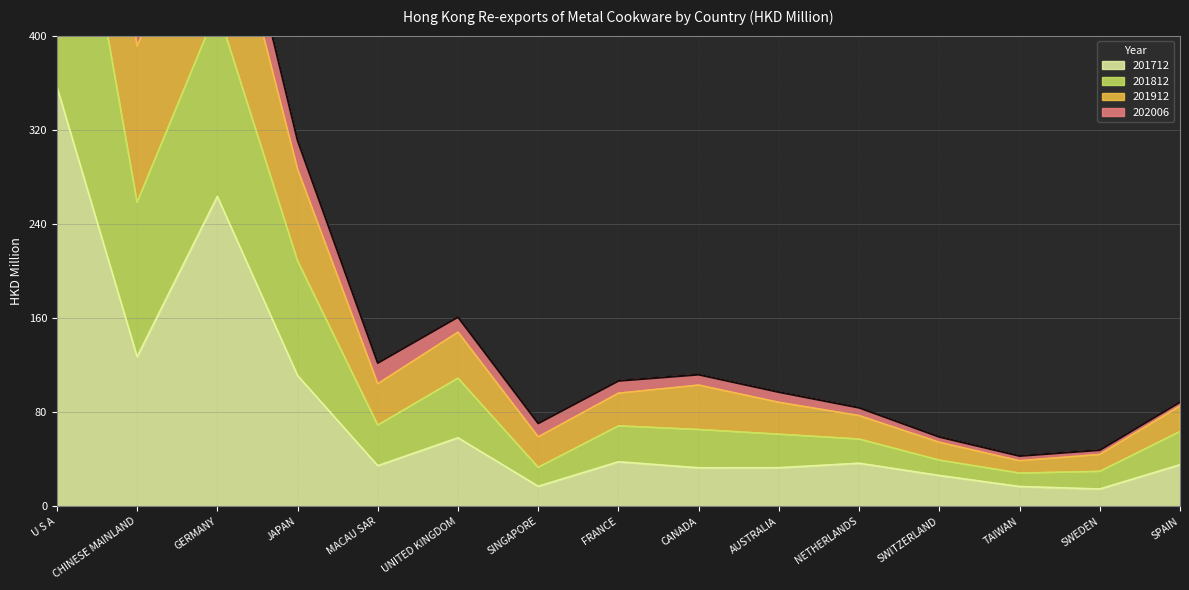

True or false: 201712 has more than 1 interior local peaks.

True